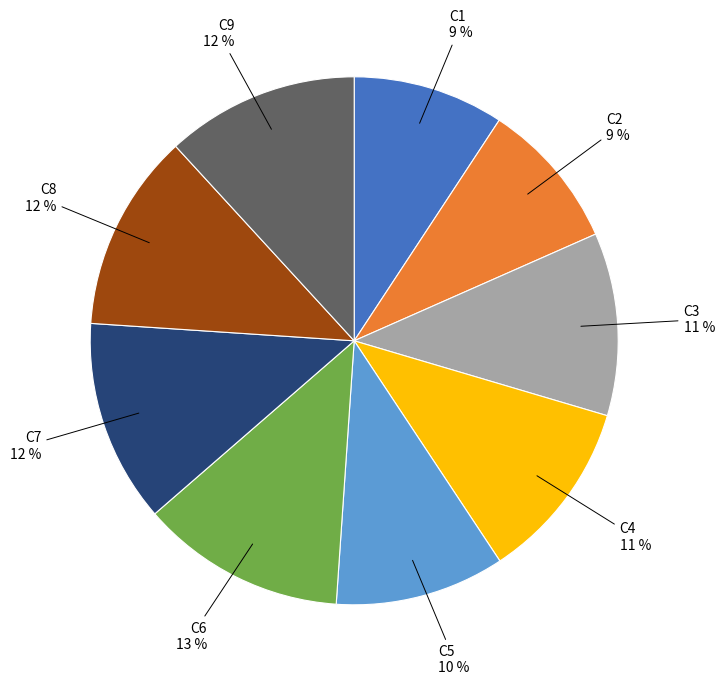

To the nearest percent, what is the average slice percentage?

11%